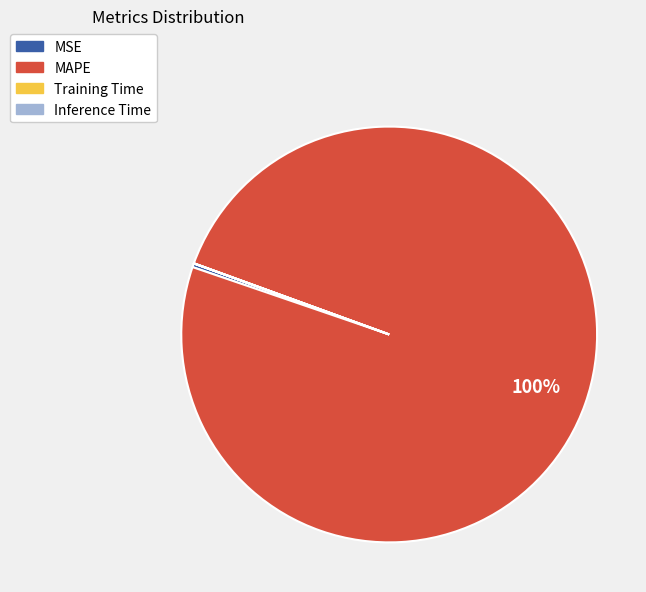

What percentage is the MAPE slice, to the nearest percent?

100%